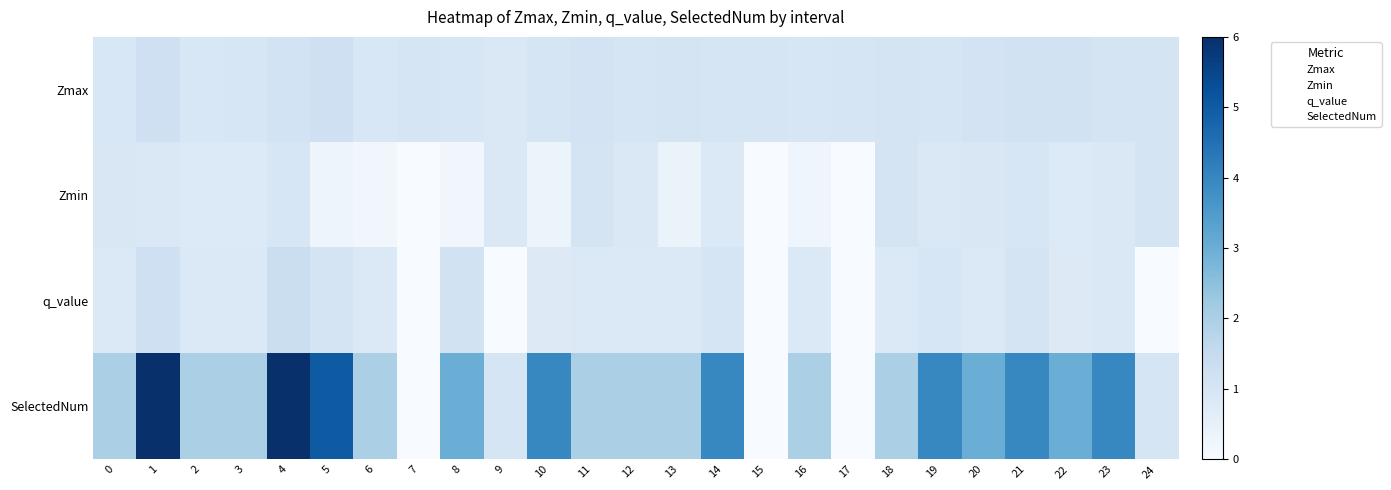

Rank the series at 11 from lowest to highest value.

q_value, Zmin, Zmax, SelectedNum